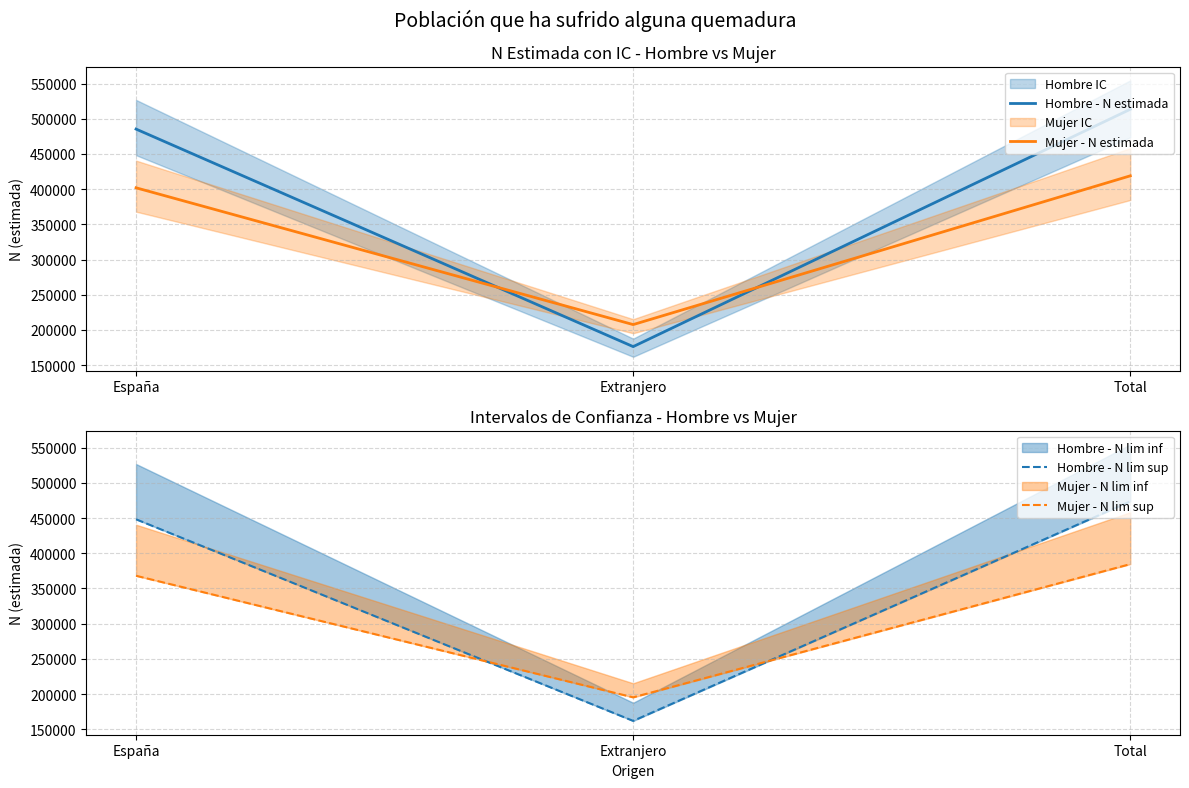

Which label corresponds to the largest value in the chart?

Total